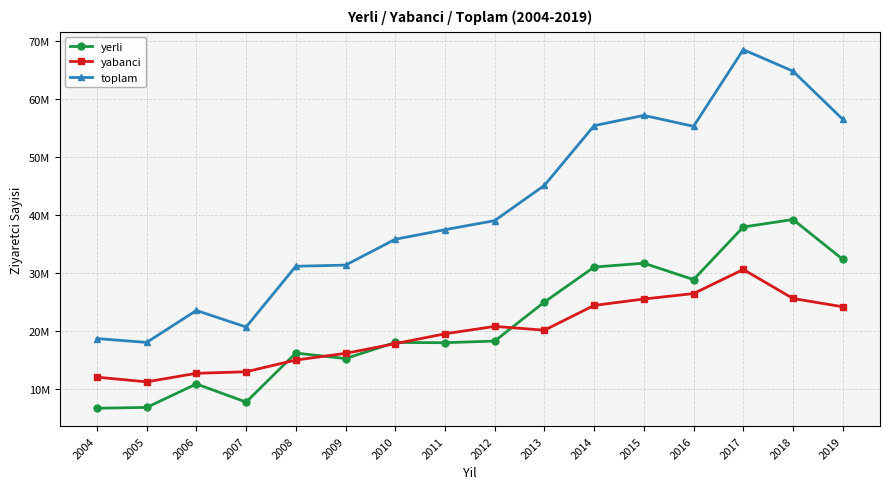

What are all the series names shown in the legend?

yerli, yabanci, toplam